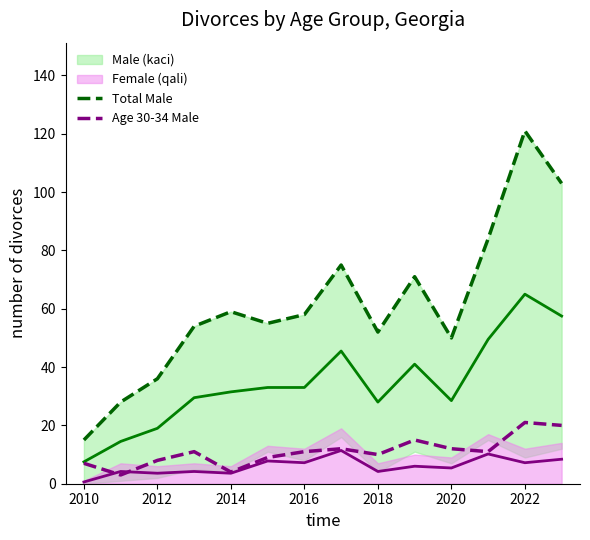

The value of Age 30-34 Male at 2014 is 4. True or false?

True